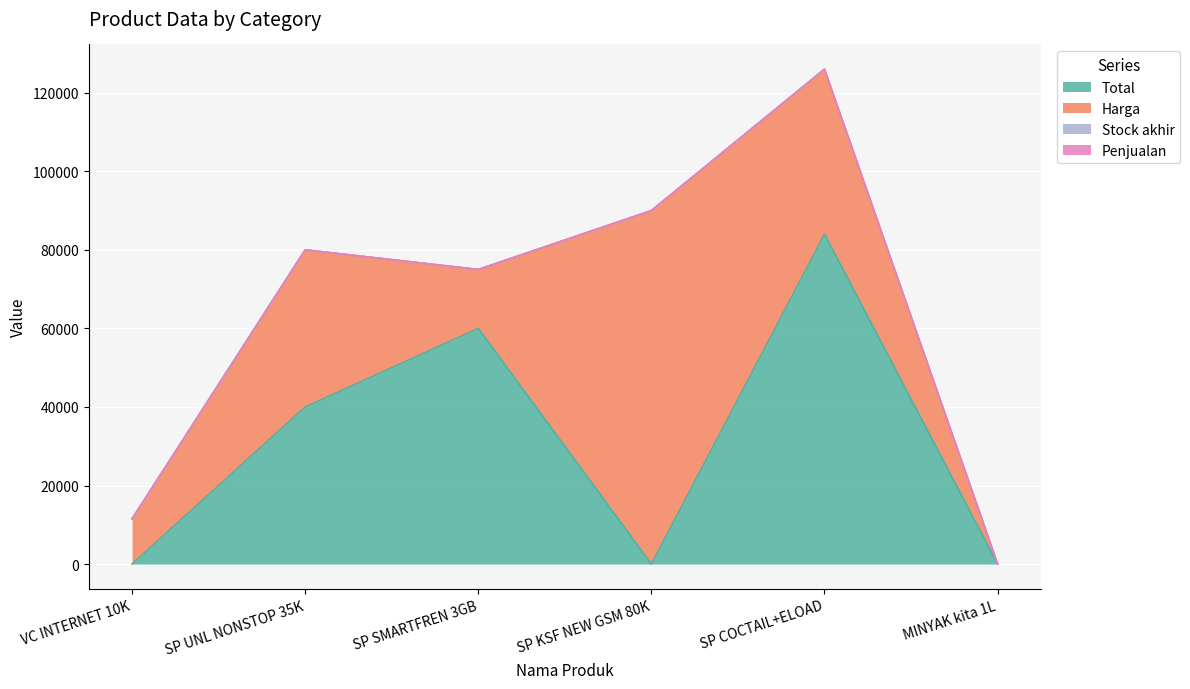

What is the difference between the maximum and second lowest values in the Total series?

84000